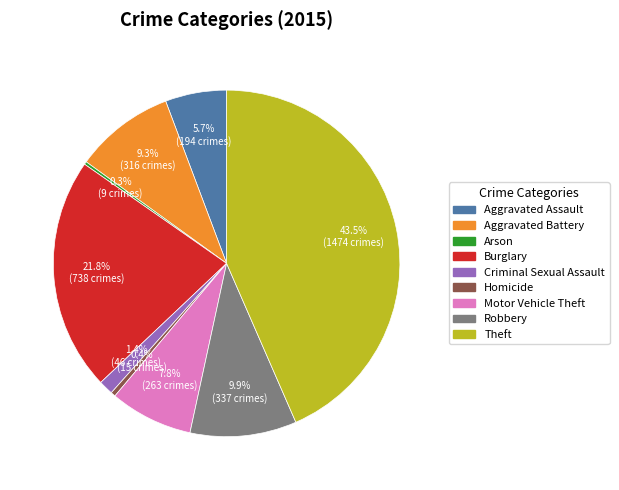

True or false: Homicide accounts for 0% of the total.

True